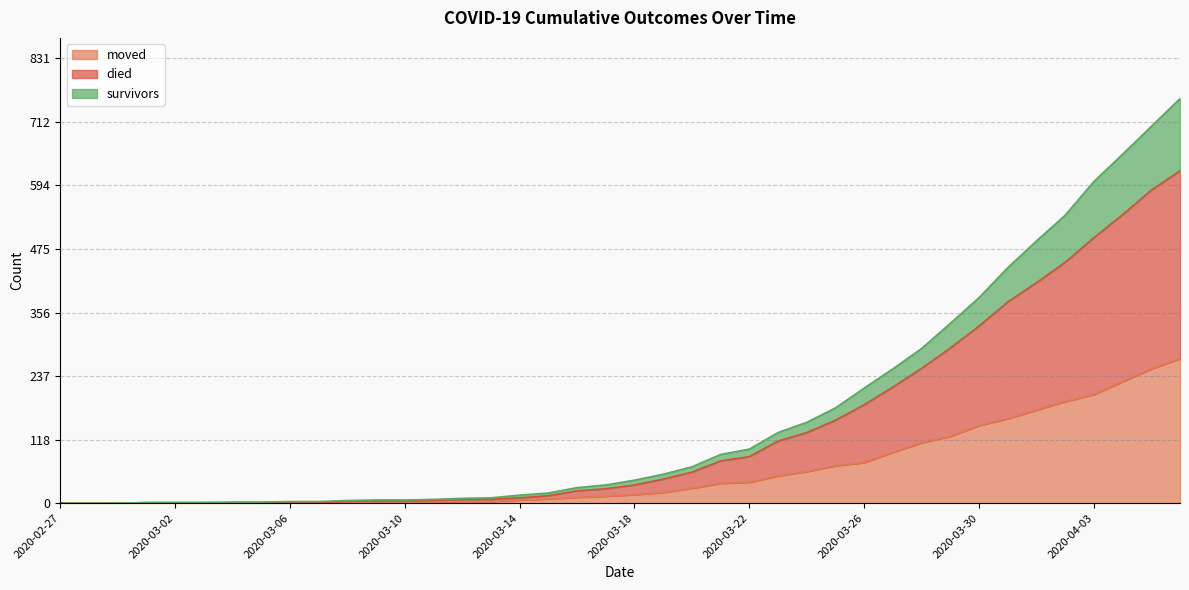

True or false: died and survivors intersect in this chart.

False